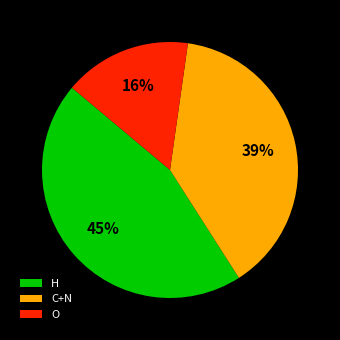

Combined, do O and H account for over 50%?

Yes